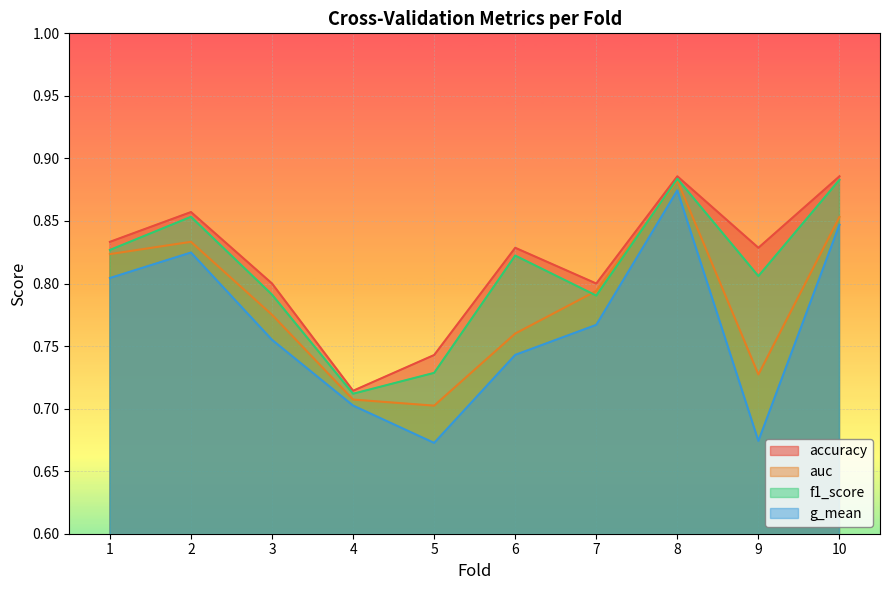

True or false: auc and g_mean intersect in this chart.

False